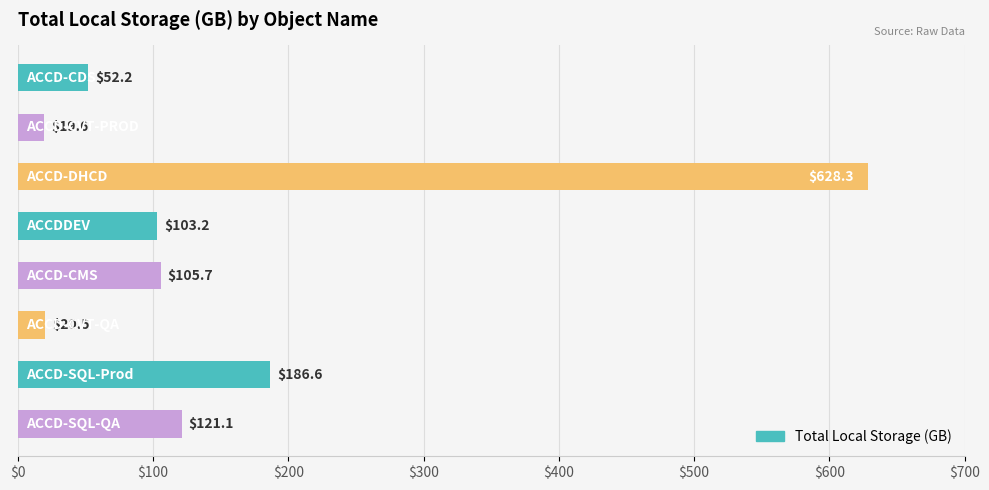

What is the maximum value shown in the chart?

628.3